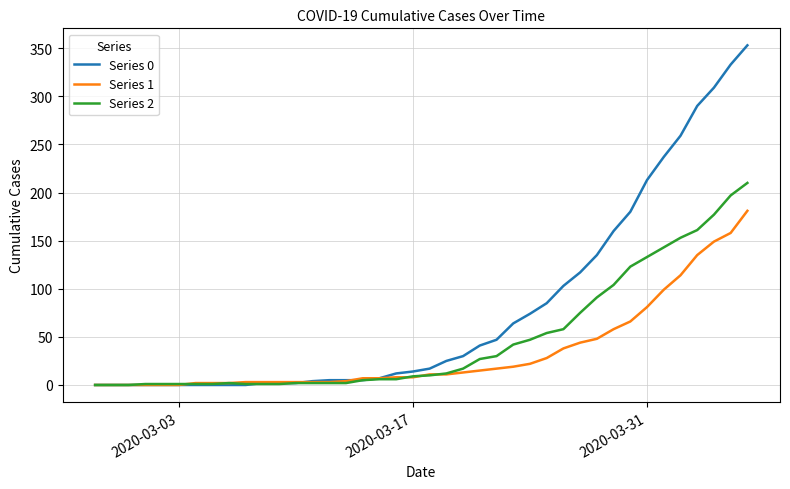

Which series ends up on top after the final intersection of Series 0 and Series 2?

Series 0